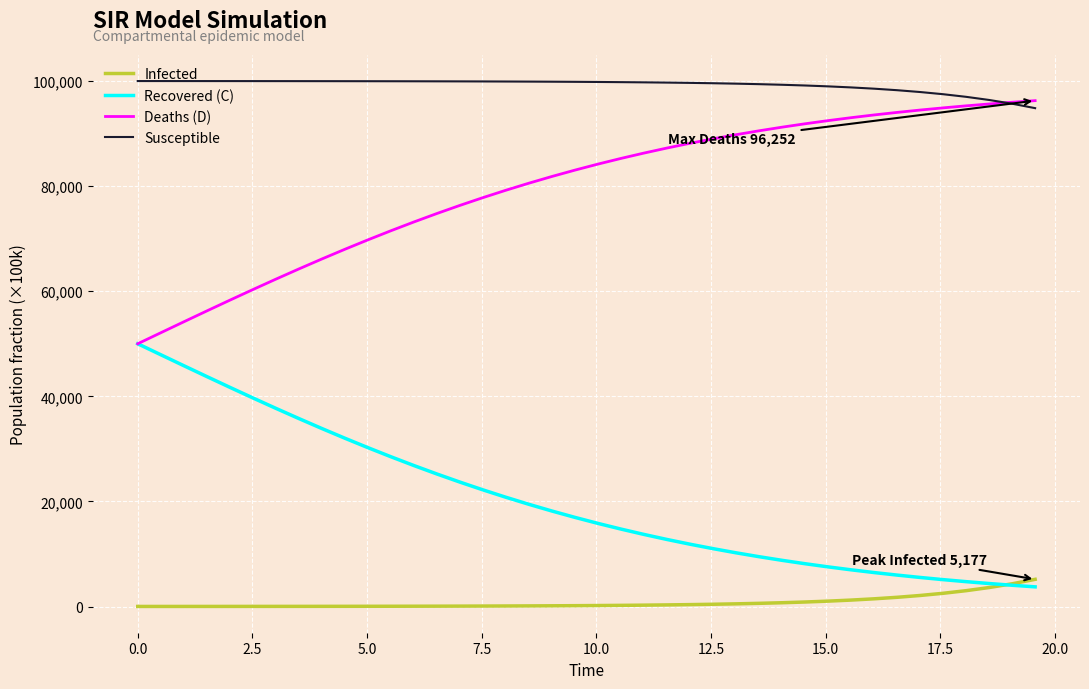

What is the lowest value of the Recovered (C) series?

3748.5